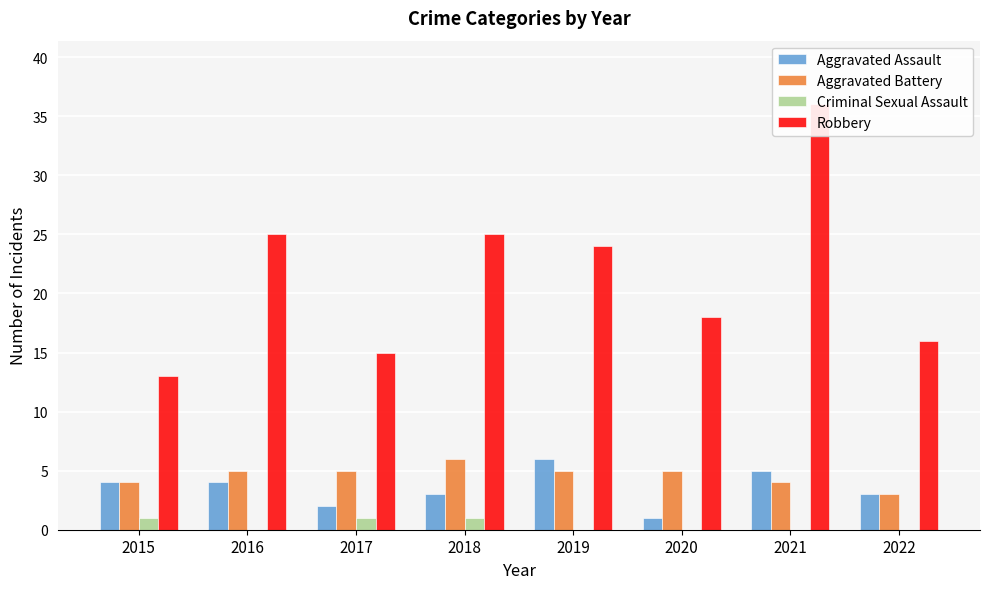

Count the number of data series in this chart.

4